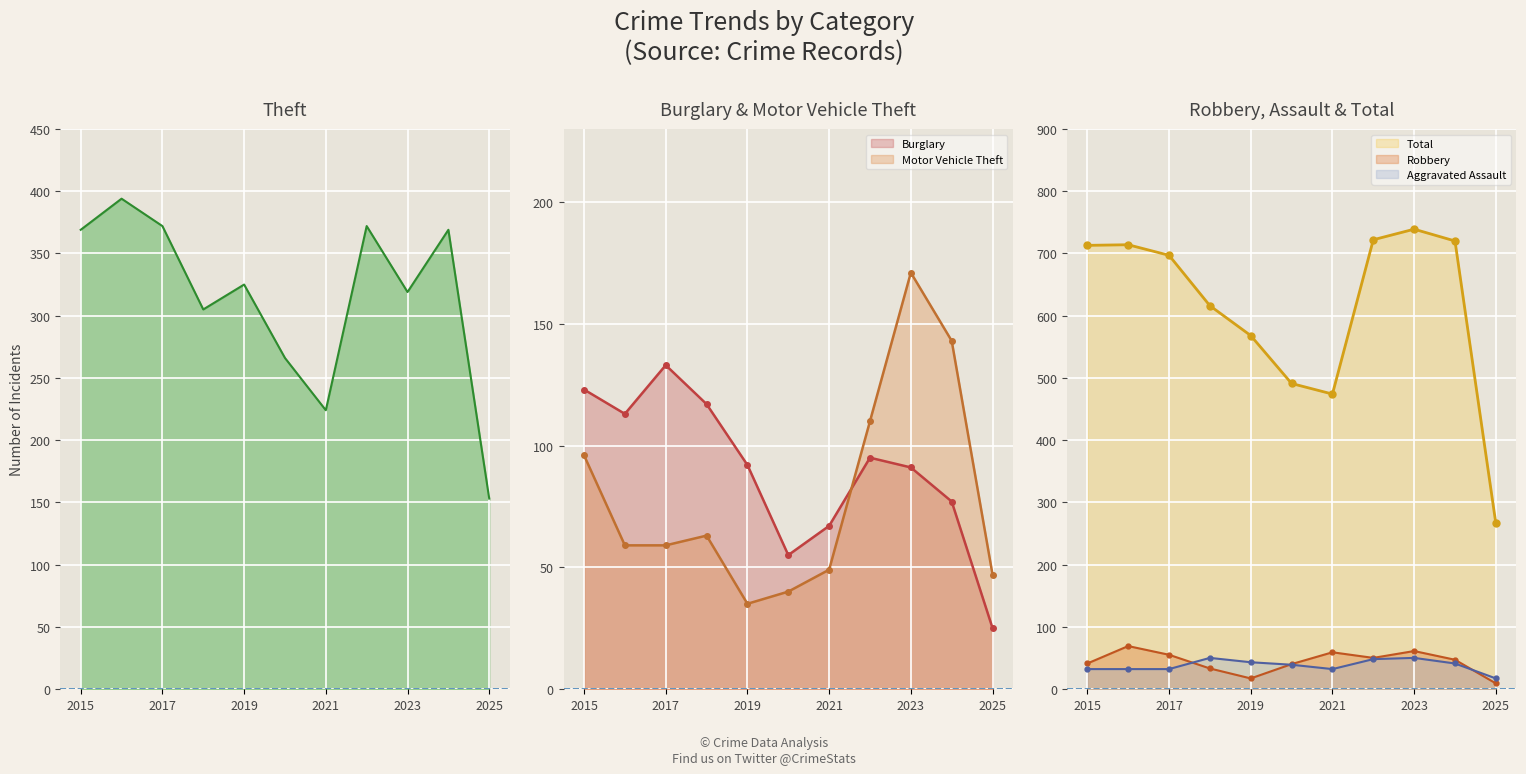

Where do Burglary and Motor Vehicle Theft first cross each other?

2021 and 2022